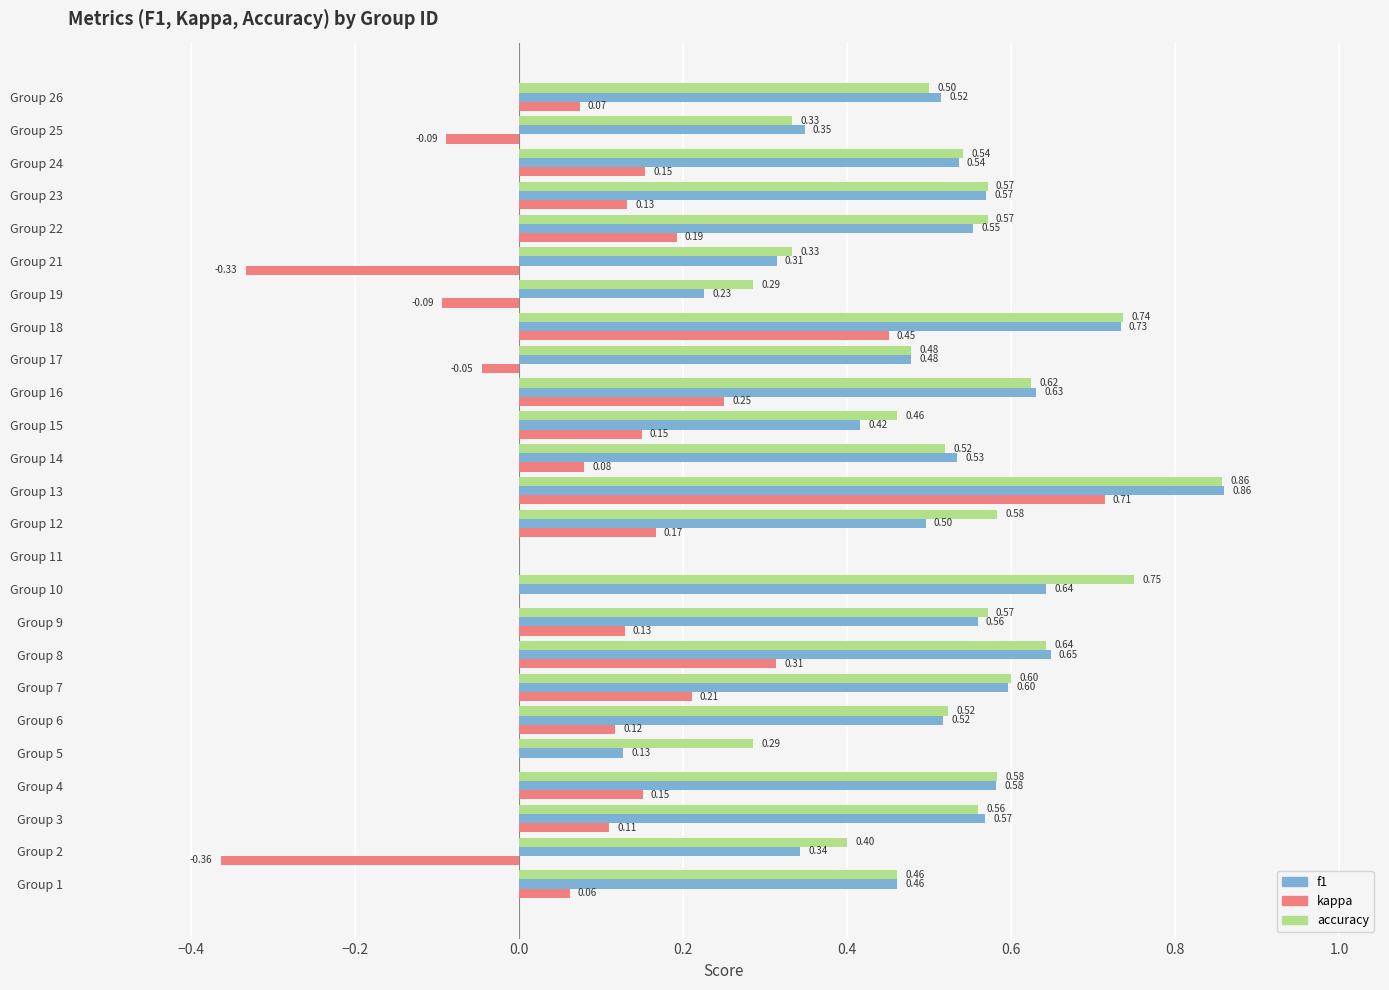

Which series changed the most between Group 2 and Group 15?

kappa